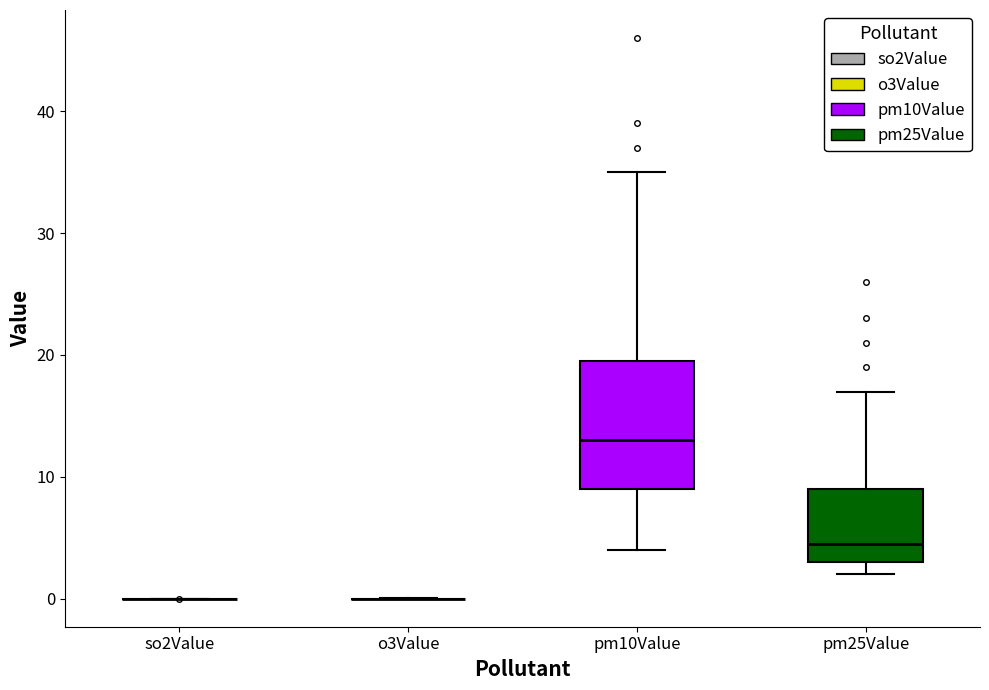

Reading left to right, transcribe this box plot: for each box, give where its median line is, the range the box spans, and where its two whiskers end, as read against the y-axis. The values are not printed on the chart, so give them approximately, as read against the axis.

so2Value: box collapsed to a line at 0, whiskers 0 to 0
o3Value: box collapsed to a line at 0, whiskers 0 to 0
pm10Value: median 13, box 9 to 20, whiskers 4 to 35
pm25Value: median 5, box 3 to 9, whiskers 2 to 17